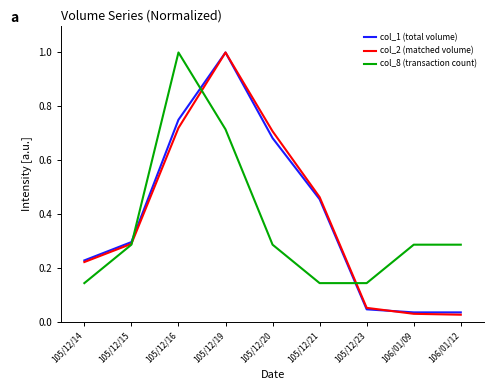

What is the average value of the col_8 (transaction count) series?

0.4